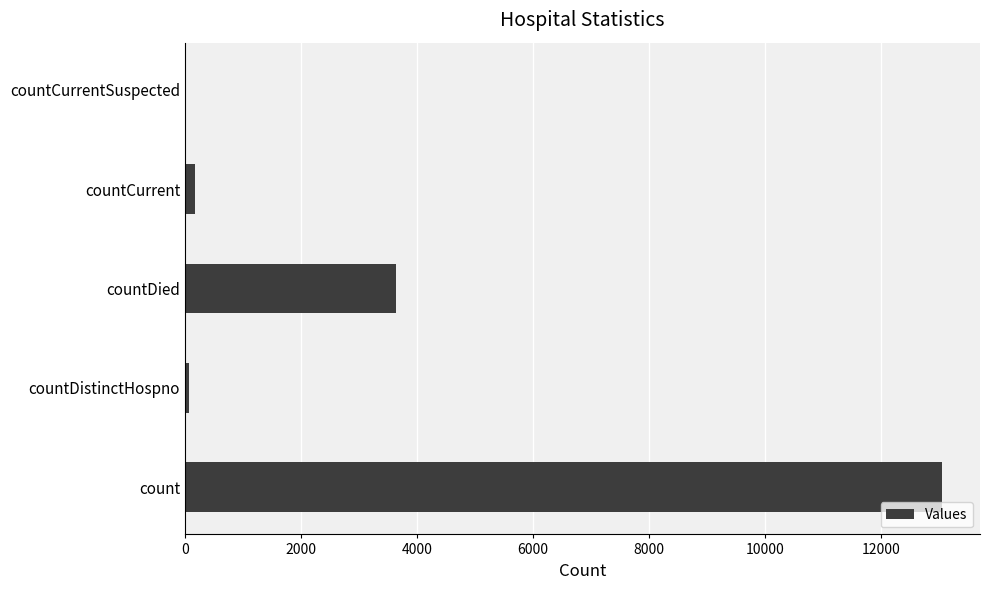

True or false: the data shows 4824 at countDied.

False